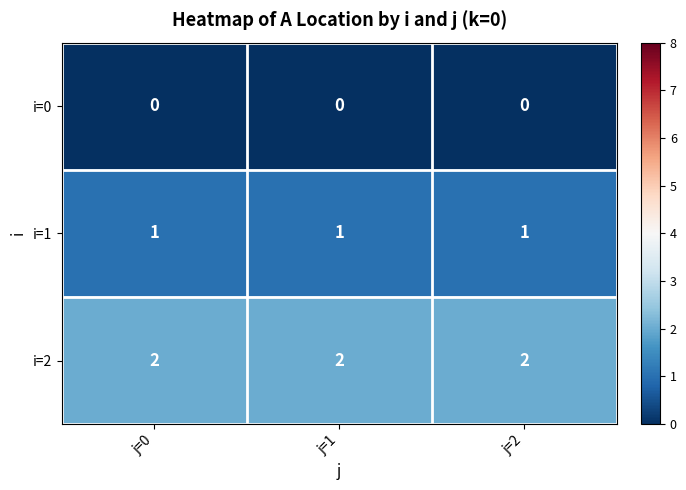

Which series has the largest total across all categories?

i=2